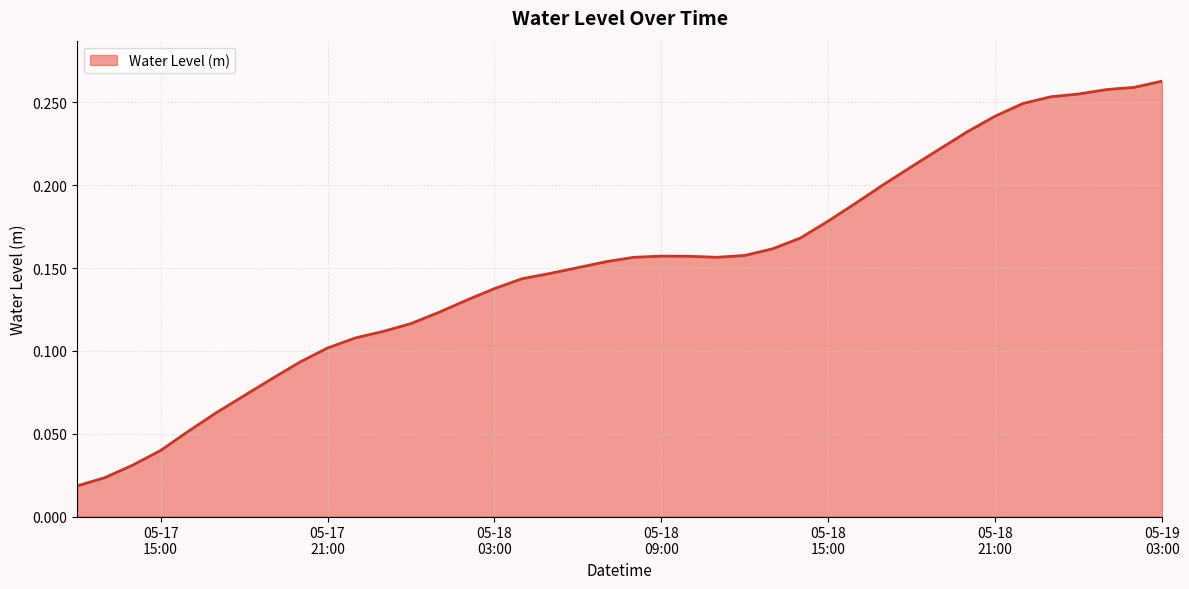

At which category does the data reach its first local valley?

2025-05-18 11:00:00